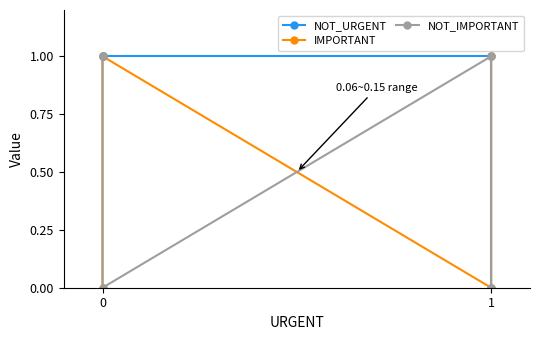

Which series has the largest total across all categories?

NOT_URGENT